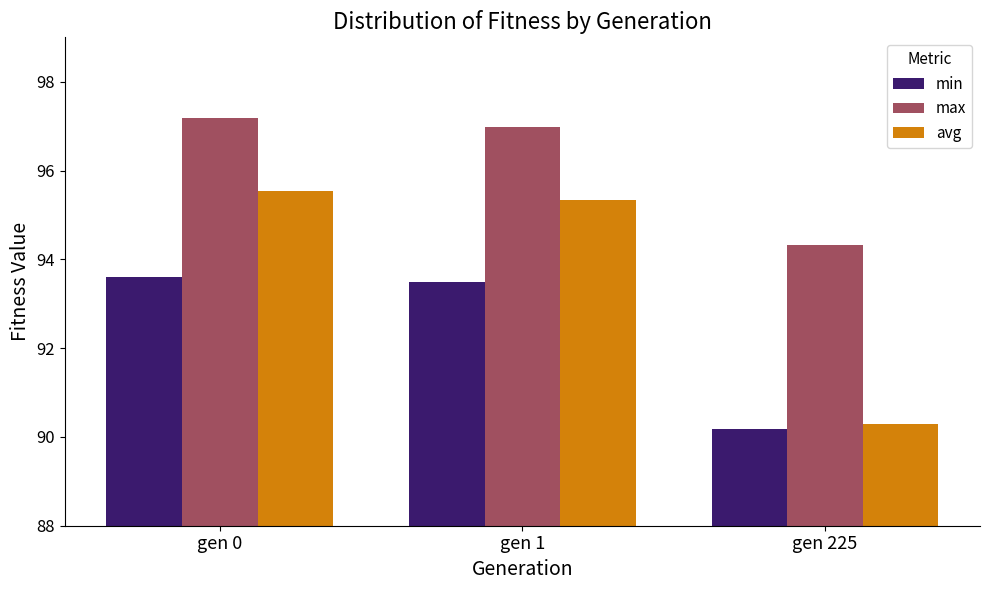

At which label is avg closest to 92?

gen 225